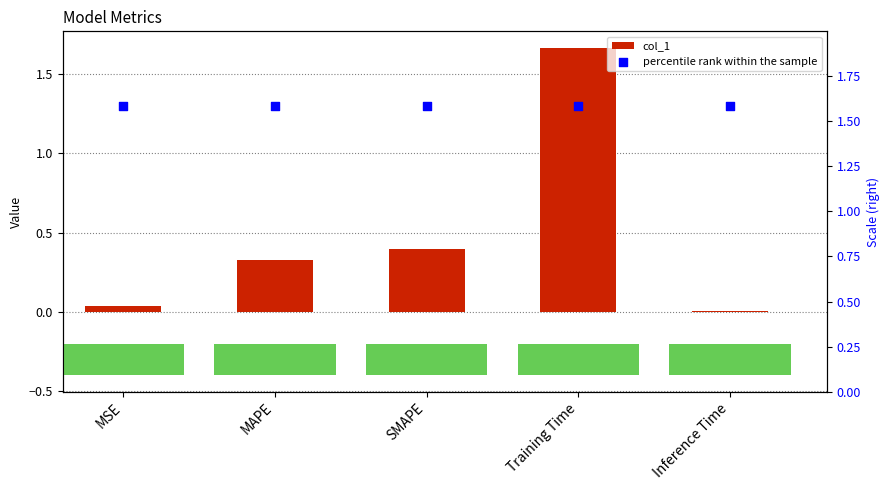

Which series contains the lowest Y value?

col_1